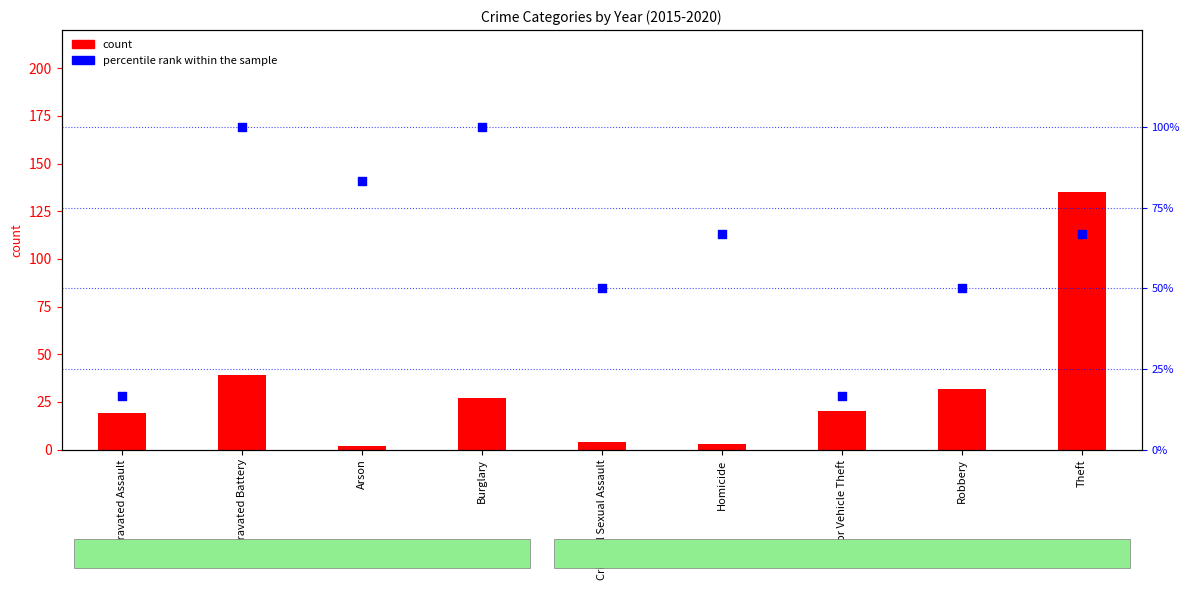

Which has a higher value, Homicide or Theft?

Homicide